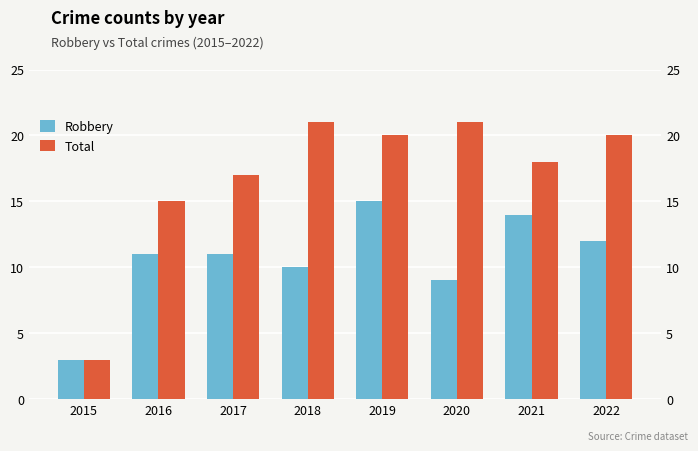

What are all the series names shown in the legend?

Robbery, Total